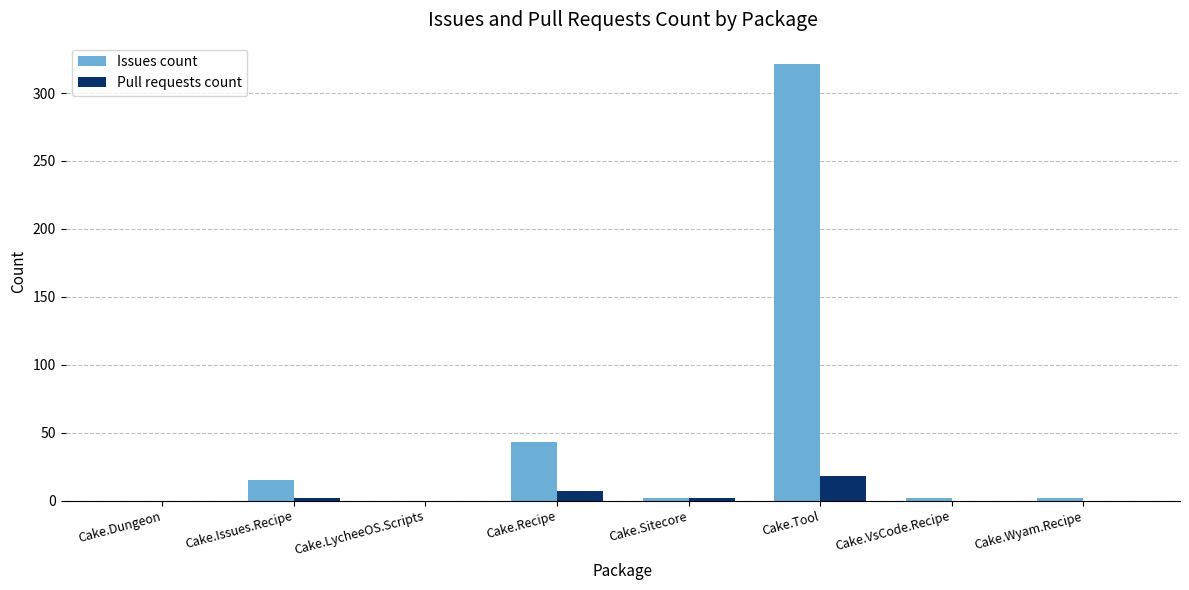

Which category has the highest value in the Issues count series?

Cake.Tool